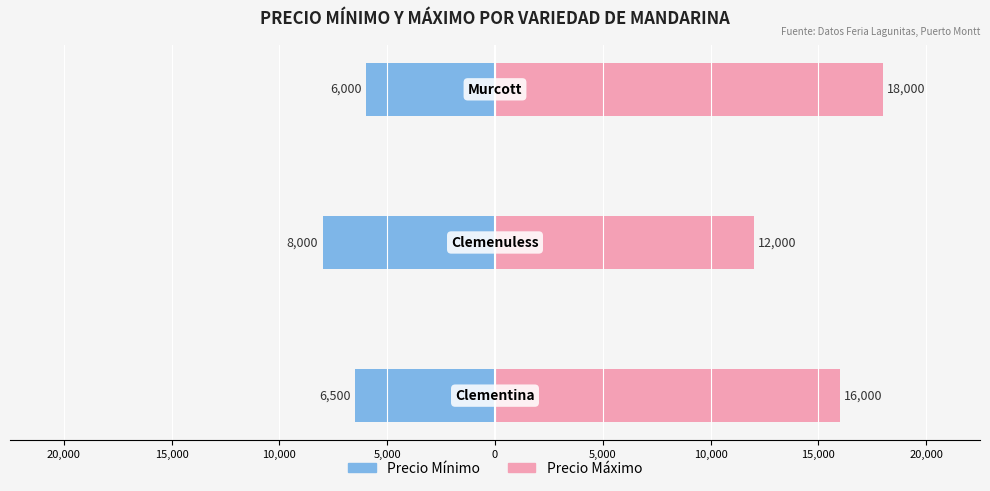

Reading right to left, extract all data points from this chart.

Precio minimo: -6000	-8000	-6500
Precio maximo: 18000	12000	16000